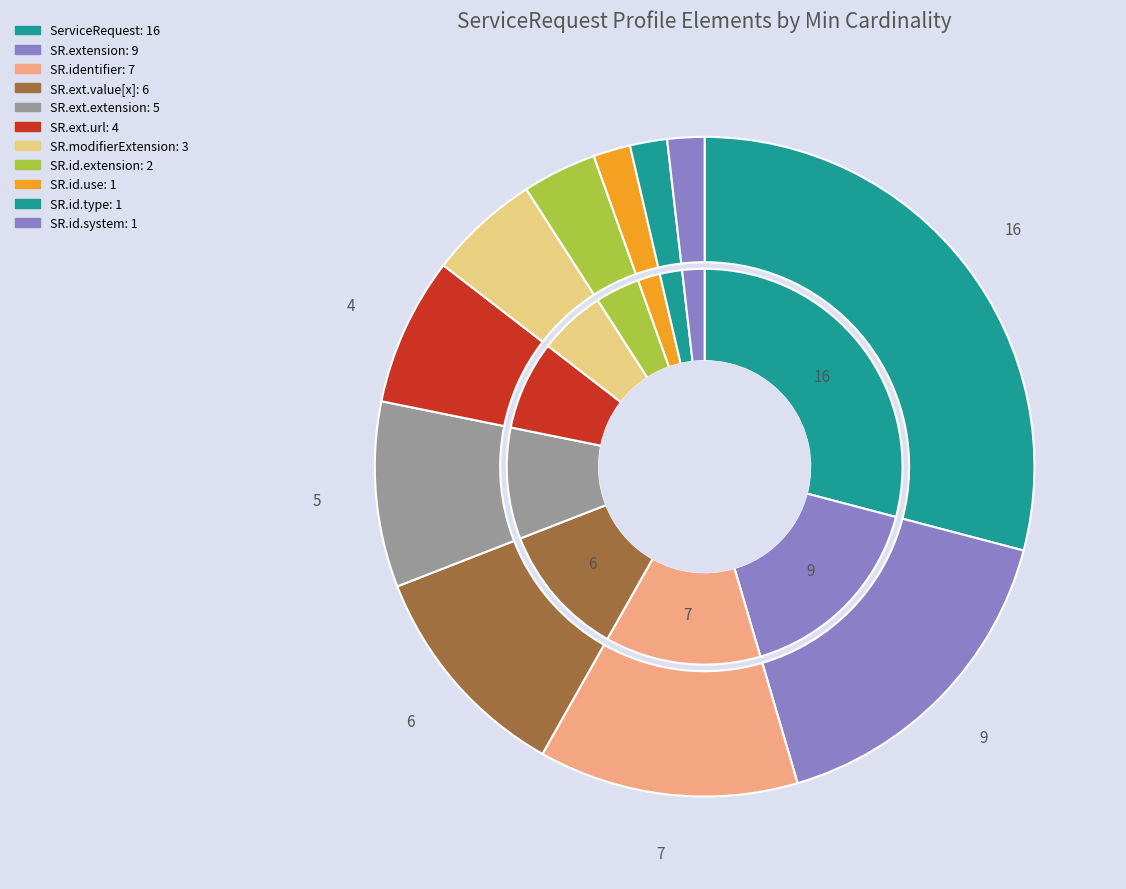

What percentage is the ServiceRequest slice, to the nearest percent?

29%